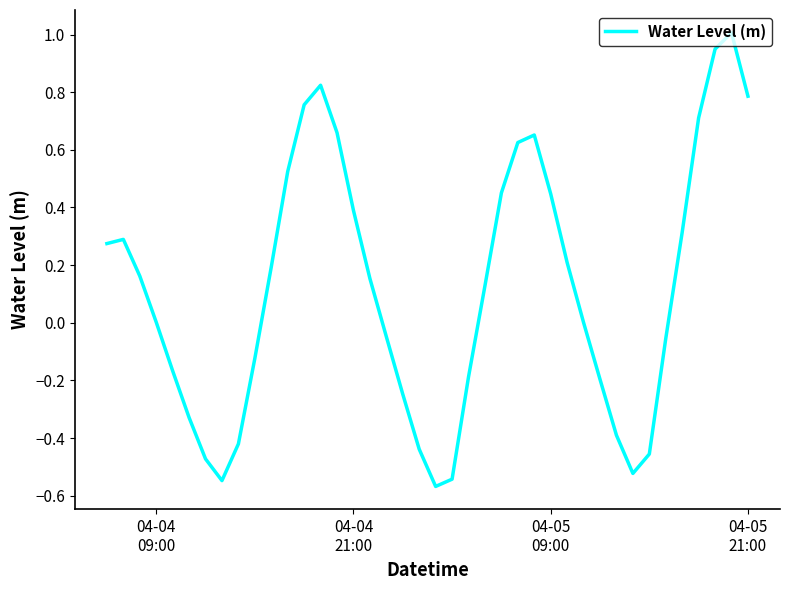

Is this an area chart (filled region under the line)?

No